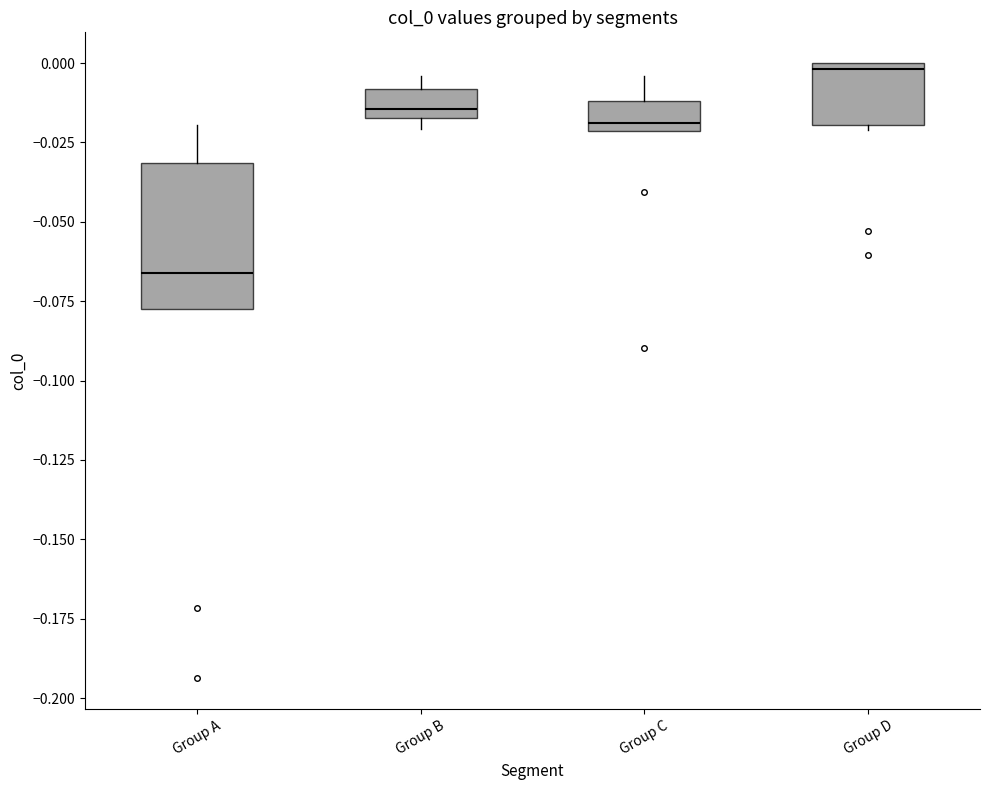

Where is the upper edge of the box for Group B on the y-axis? The values are not printed on the chart, so give them approximately, as read against the axis.

-0.010